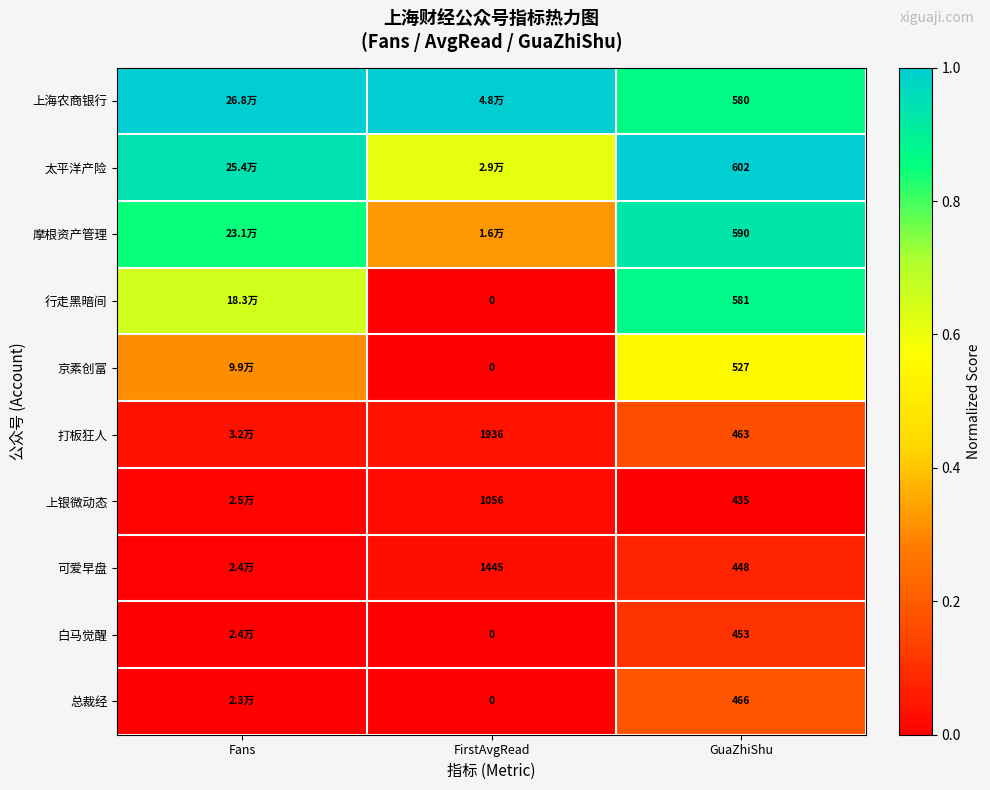

At GuaZhiShu, list the series in order from smallest to largest.

上银微动态, 可爱早盘, 白马觉醒, 打板狂人, 总裁经, 京素创富, 上海农商银行, 行走黑暗间, 摩根资产管理, 太平洋产险